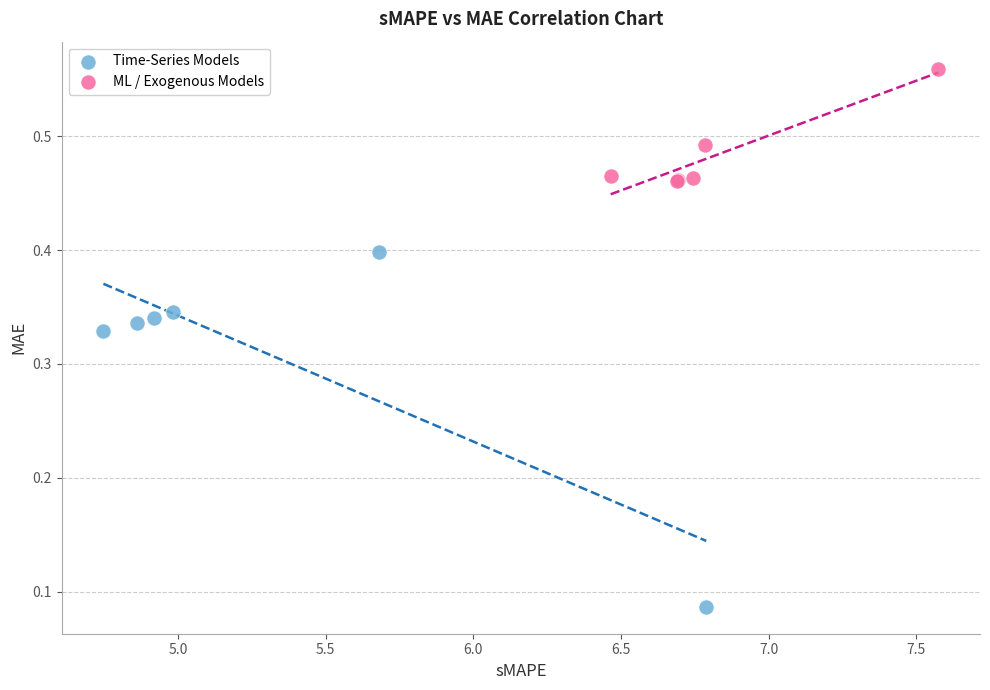

Which series has the widest spread of Y values?

Time-Series Models